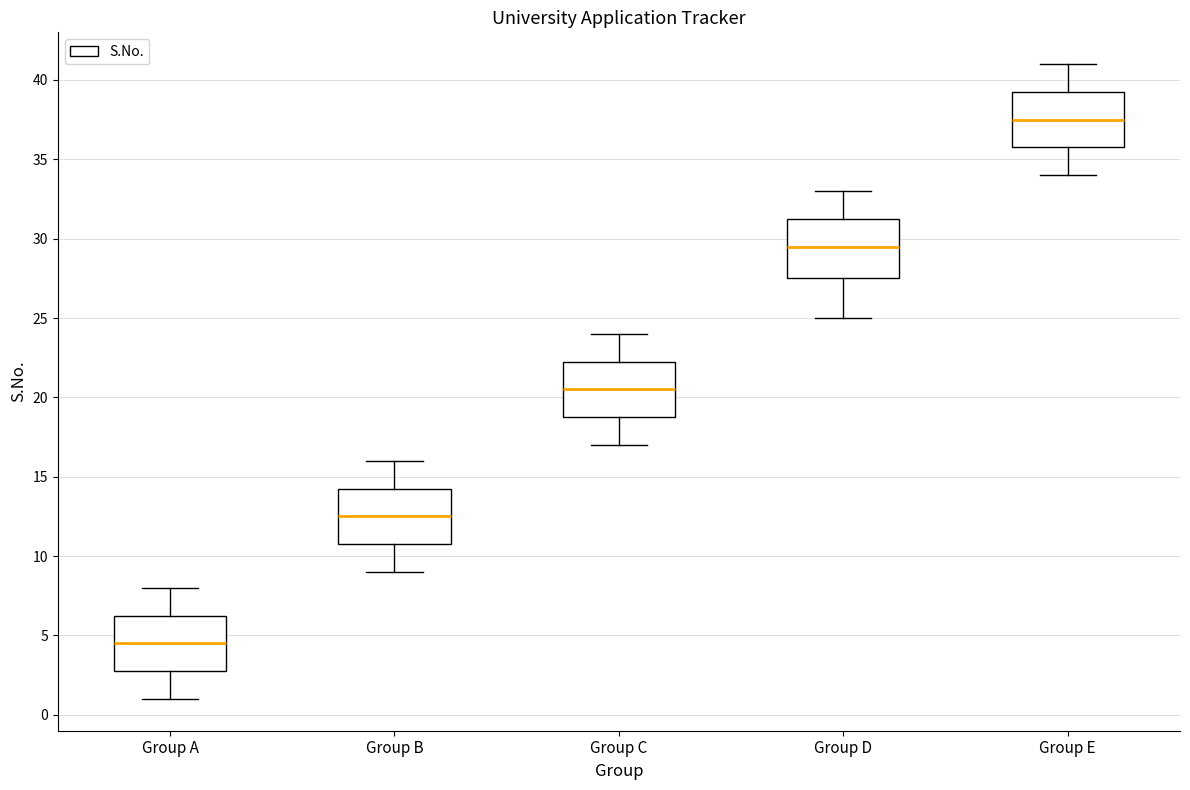

Reading left to right, transcribe this box plot: for each box, give where its median line is, the range the box spans, and where its two whiskers end, as read against the y-axis. The values are not printed on the chart, so give them approximately, as read against the axis.

Group A: median 4.5, box 3.0 to 6.5, whiskers 1.0 to 8.0
Group B: median 12.5, box 11.0 to 14.5, whiskers 9.0 to 16.0
Group C: median 20.5, box 19.0 to 22.5, whiskers 17.0 to 24.0
Group D: median 29.5, box 27.5 to 31.5, whiskers 25.0 to 33.0
Group E: median 37.5, box 36.0 to 39.5, whiskers 34.0 to 41.0